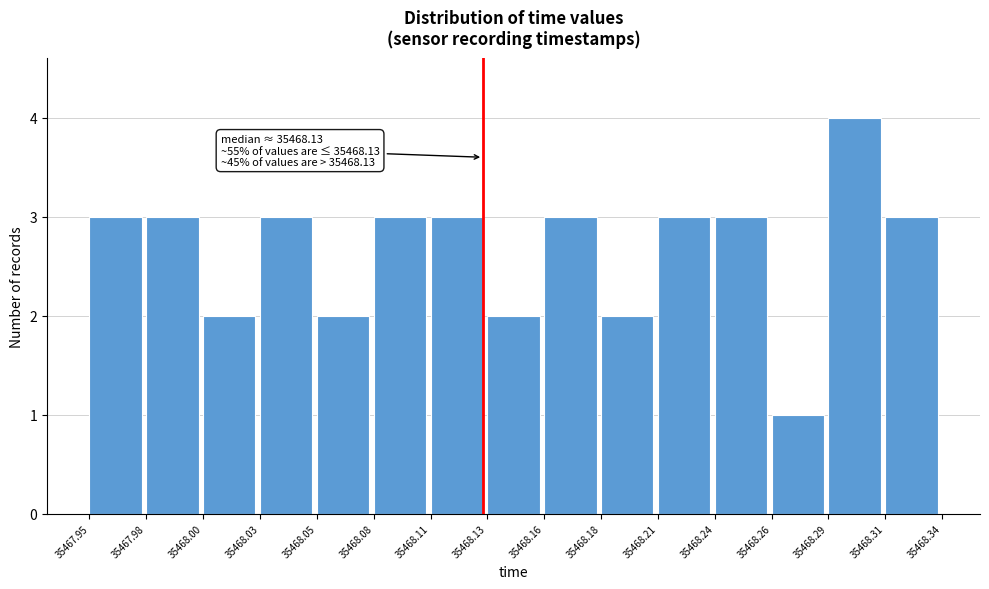

Which range on the x-axis has the tallest bar?

35468.29 to 35468.31